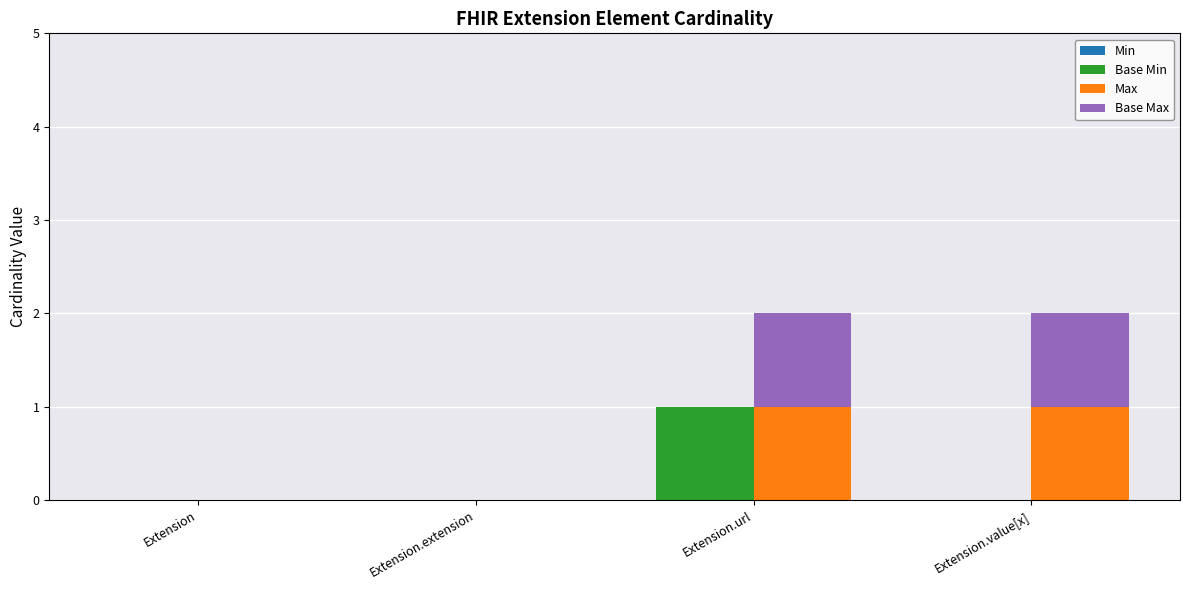

What is the label of the 4th bar from the left?

Extension.value[x]